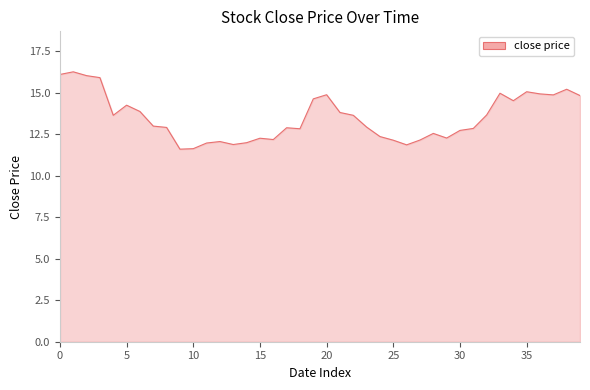

What is the maximum value shown in the chart?

16.3